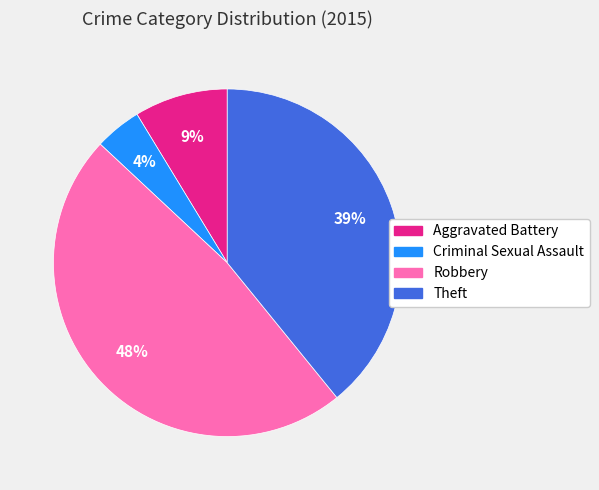

Which category has the smallest portion of the pie?

Criminal Sexual Assault